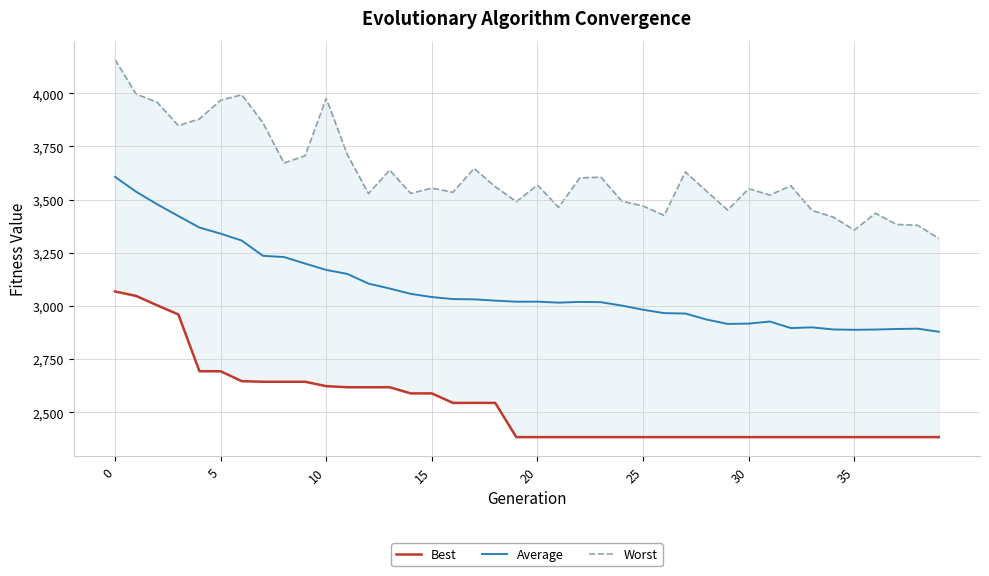

The value of Average at 14 is 3057.3. True or false?

True